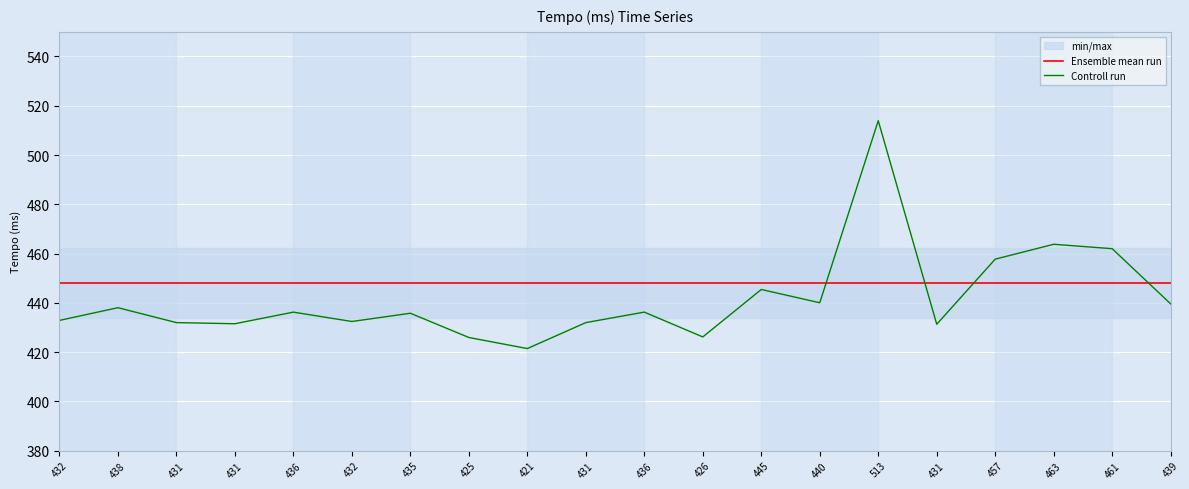

Is it true that Ensemble mean run equals 448.0 at 445?

True